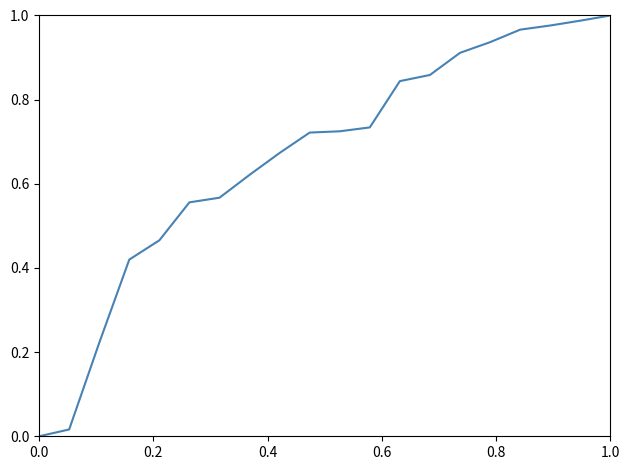

The chart shows a value of 0.0 at 0.0. True or false?

True